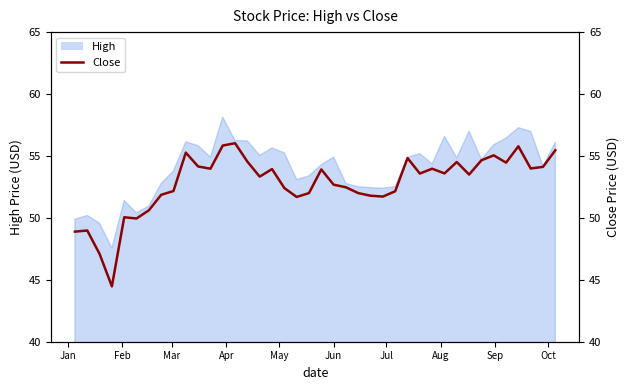

The value at May is 68.8. True or false?

False